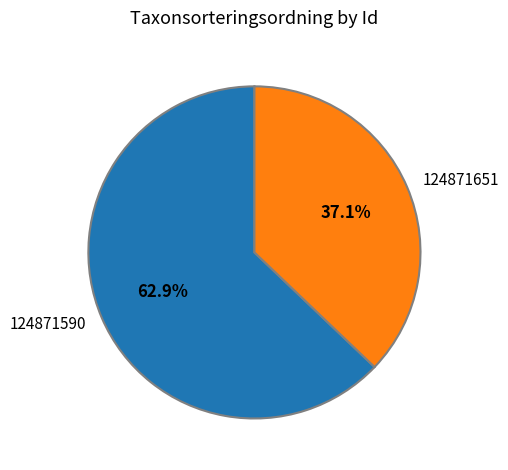

To the nearest percent, what is the combined percentage of 124871590 and 124871651?

100%